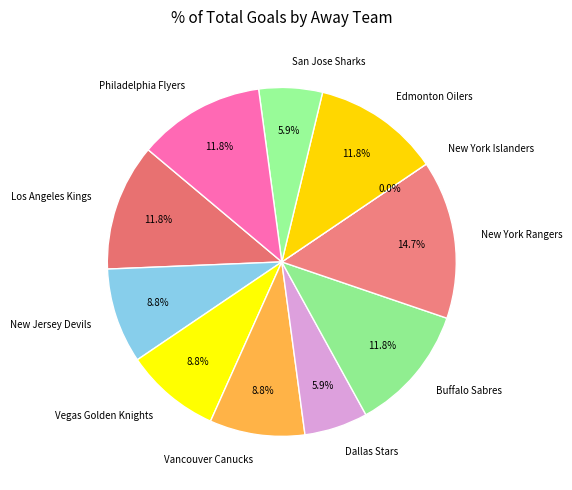

Does any single category account for the majority?

No